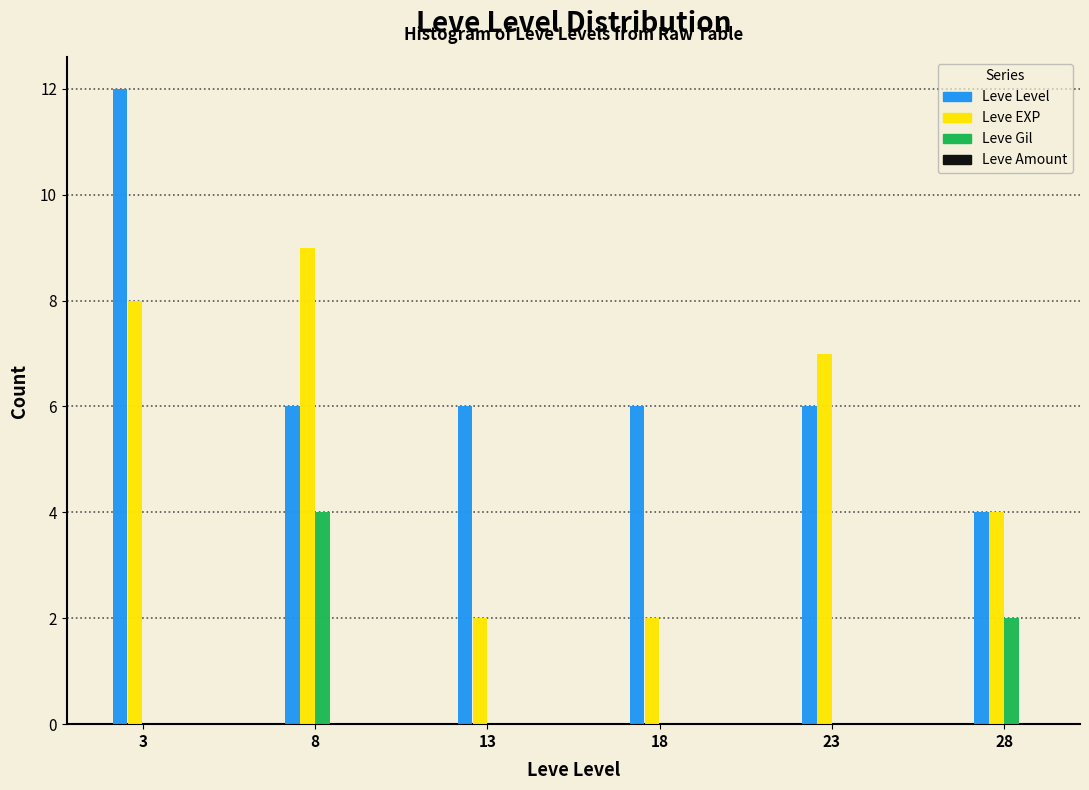

Reading left to right, extract all data points from this chart.

Leve Level: 3=12	8=6	13=6	18=6	23=6	28=4
Leve EXP: 3=8	8=9	13=2	18=2	23=7	28=4
Leve Gil: 3=0	8=4	13=0	18=0	23=0	28=2